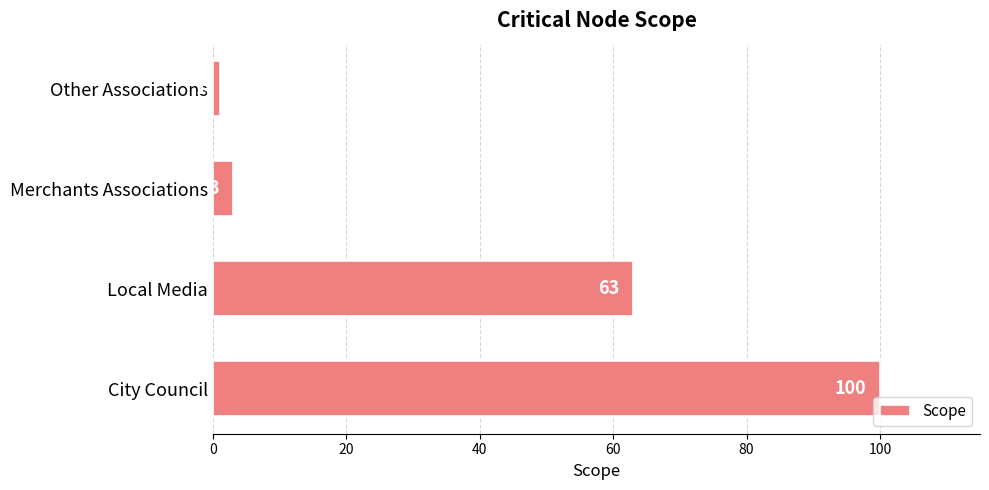

How many bars are there in total?

4